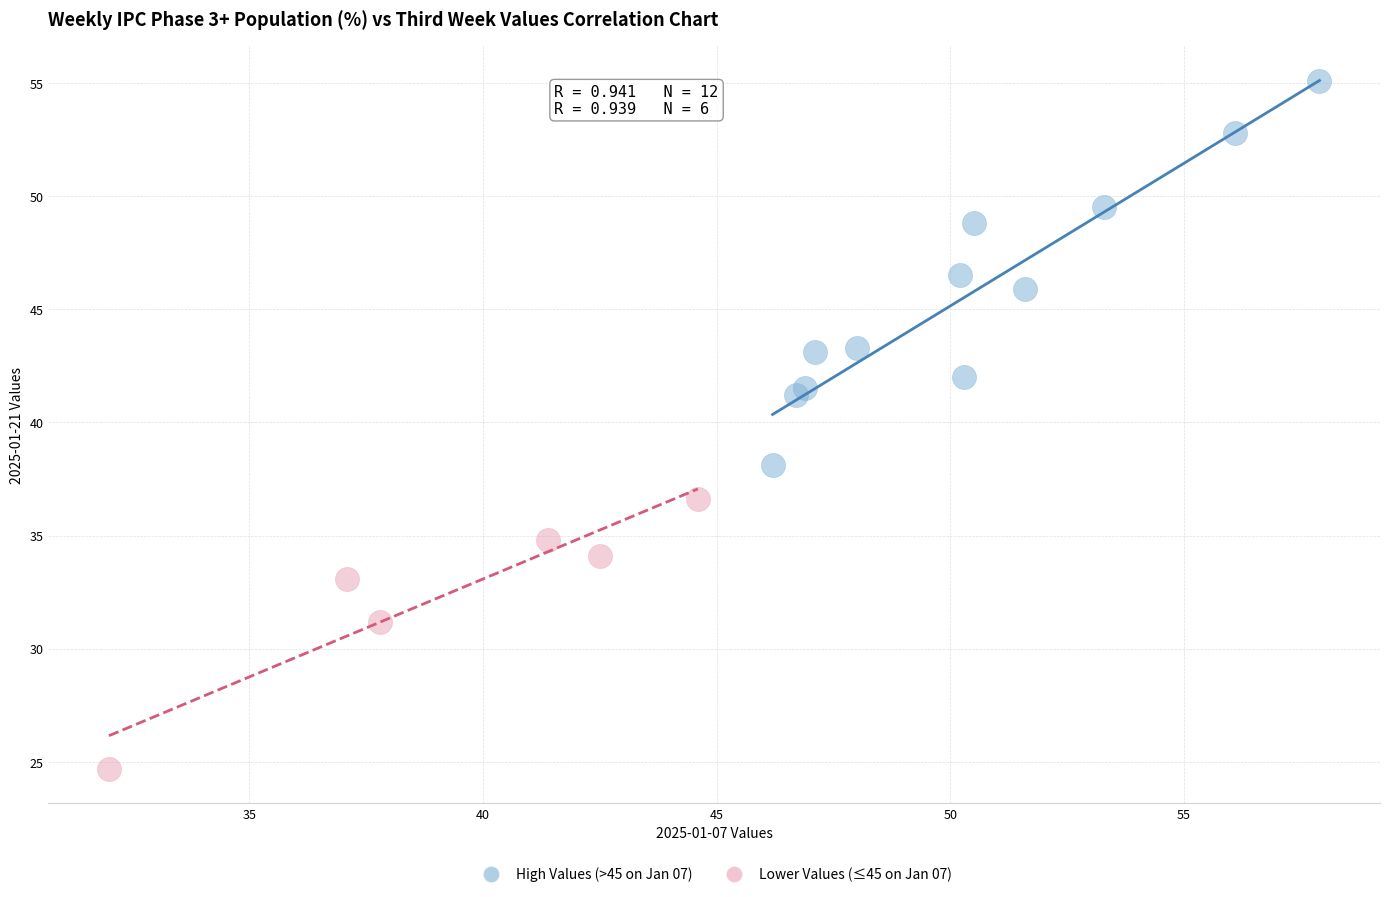

Which series contains the highest Y value?

High Values (>45 on Jan 07)